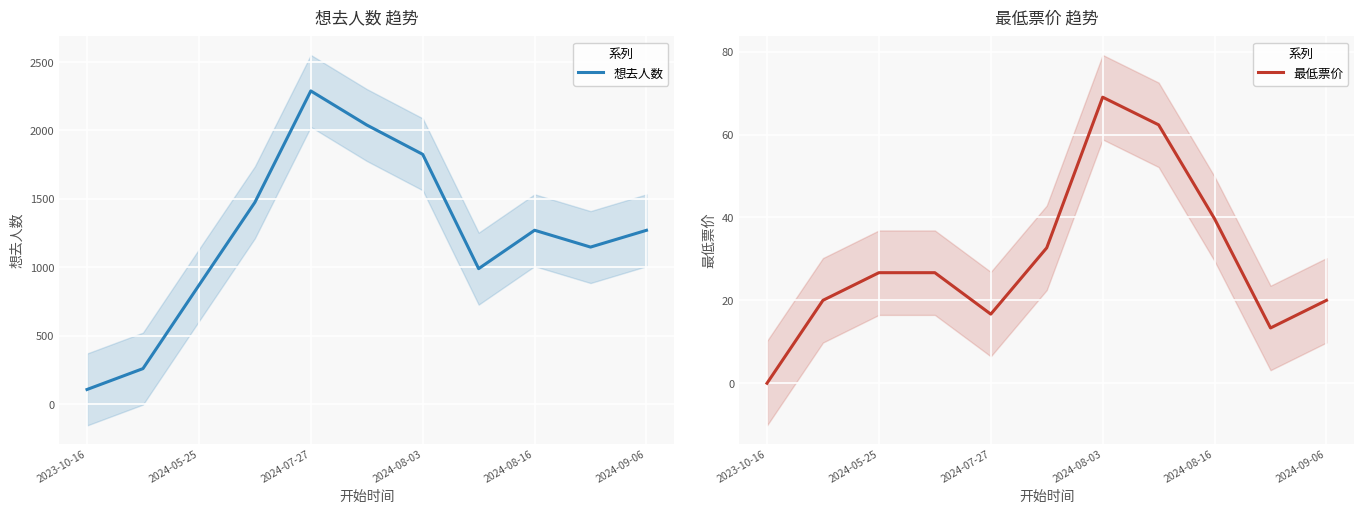

Which category has the highest value in the 想去人数 series?

2024-07-27